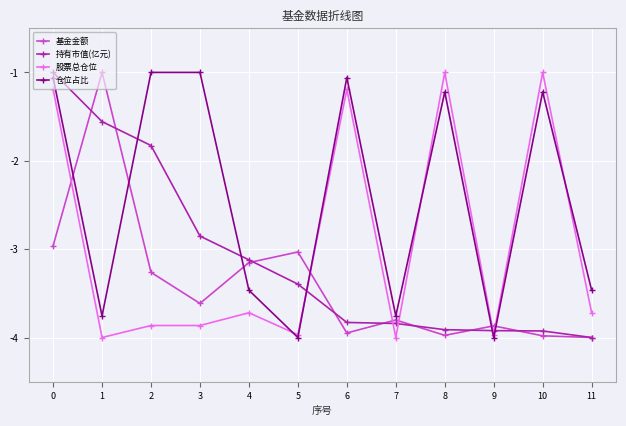

How many lines are shown in the chart?

4